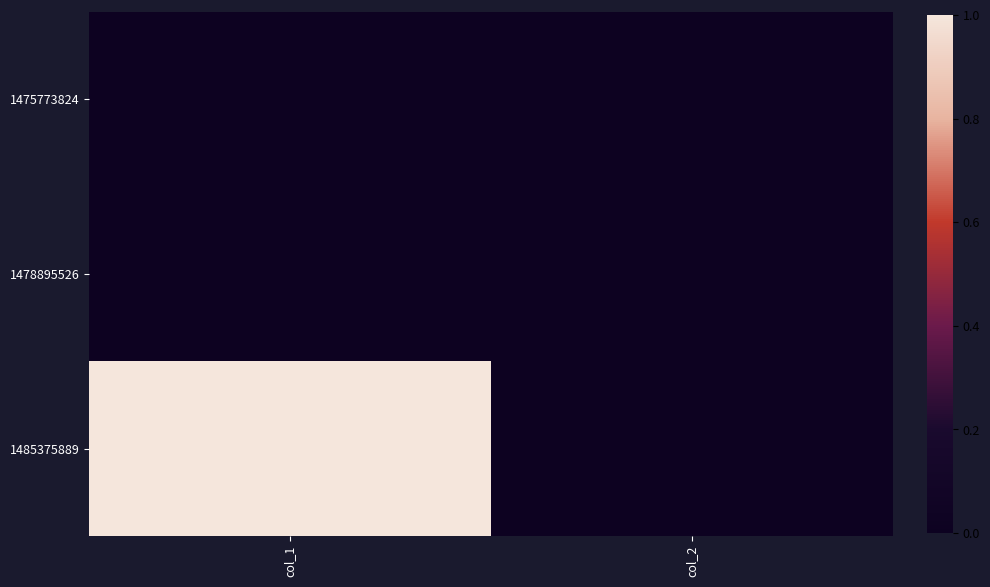

List the series in order of their peak value, lowest first.

1475773824, 1478895526, 1485375889